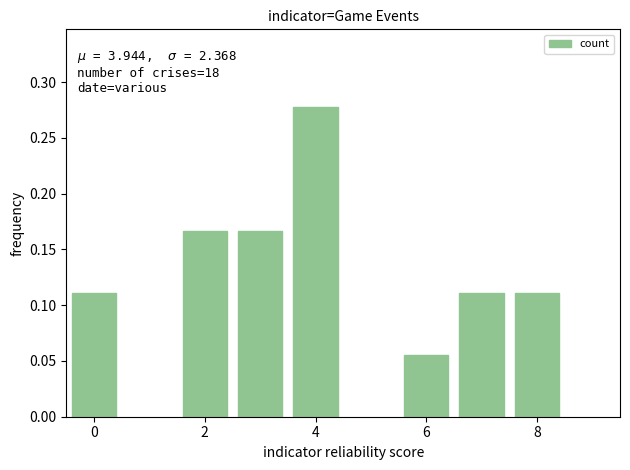

What is the sum of all values?

1.0